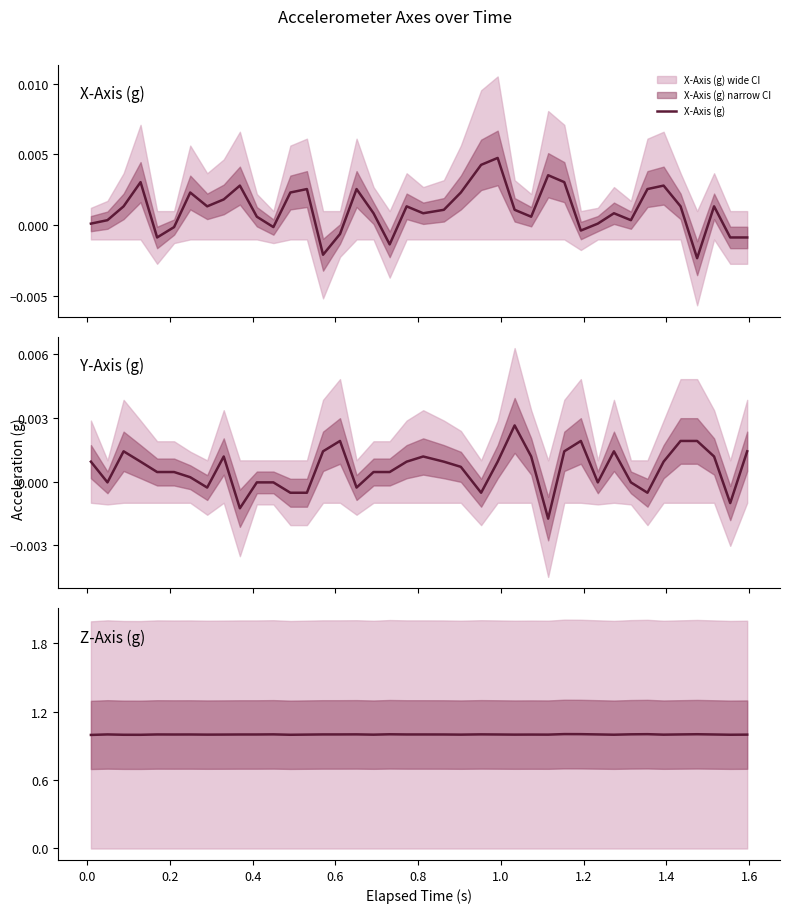

Reading left to right, what are all the values shown in this chart?

X-Axis (g): 0.0	0.0	0.0	0.0	-0.0	-0.0	0.0	0.0	0.0	0.0	0.0	-0.0	0.0	0.0	-0.0	-0.0	0.0	0.0	-0.0	0.0	0.0	0.0	0.0	0.0	0.0	0.0	0.0	0.0	0.0	-0.0	0.0	0.0	0.0	0.0	0.0	0.0	-0.0	0.0	-0.0	-0.0
Y-Axis (g): 0.0	-0.0	0.0	0.0	0.0	0.0	0.0	-0.0	0.0	-0.0	-0.0	-0.0	-0.0	-0.0	0.0	0.0	-0.0	0.0	0.0	0.0	0.0	0.0	0.0	-0.0	0.0	0.0	0.0	-0.0	0.0	0.0	-0.0	0.0	-0.0	-0.0	0.0	0.0	0.0	0.0	-0.0	0.0
Z-Axis (g): 1.0	1.0	1.0	1.0	1.0	1.0	1.0	1.0	1.0	1.0	1.0	1.0	1.0	1.0	1.0	1.0	1.0	1.0	1.0	1.0	1.0	1.0	1.0	1.0	1.0	1.0	1.0	1.0	1.0	1.0	1.0	1.0	1.0	1.0	1.0	1.0	1.0	1.0	1.0	1.0